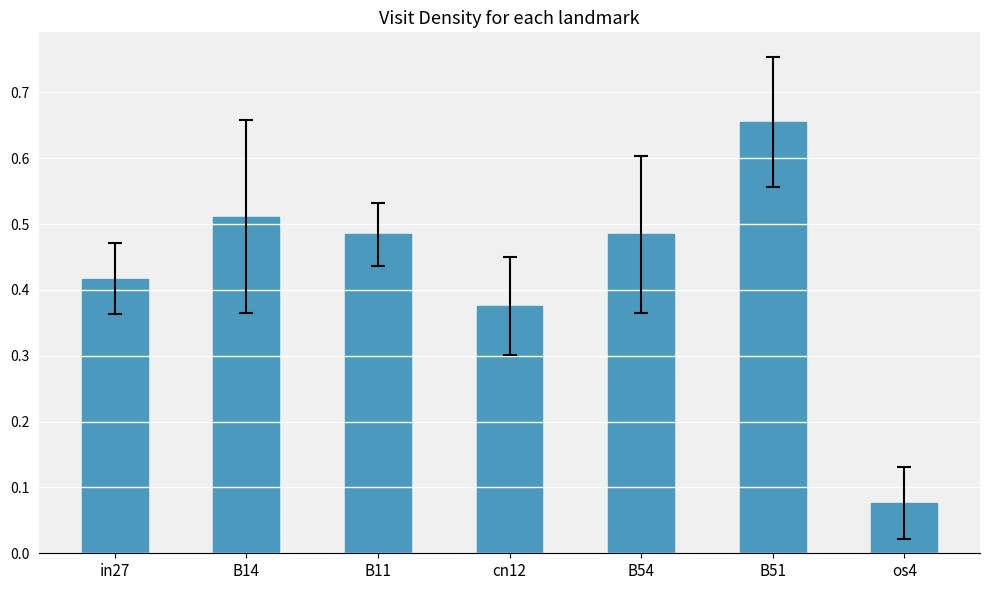

What is the difference between the values at B51 and os4?

0.6